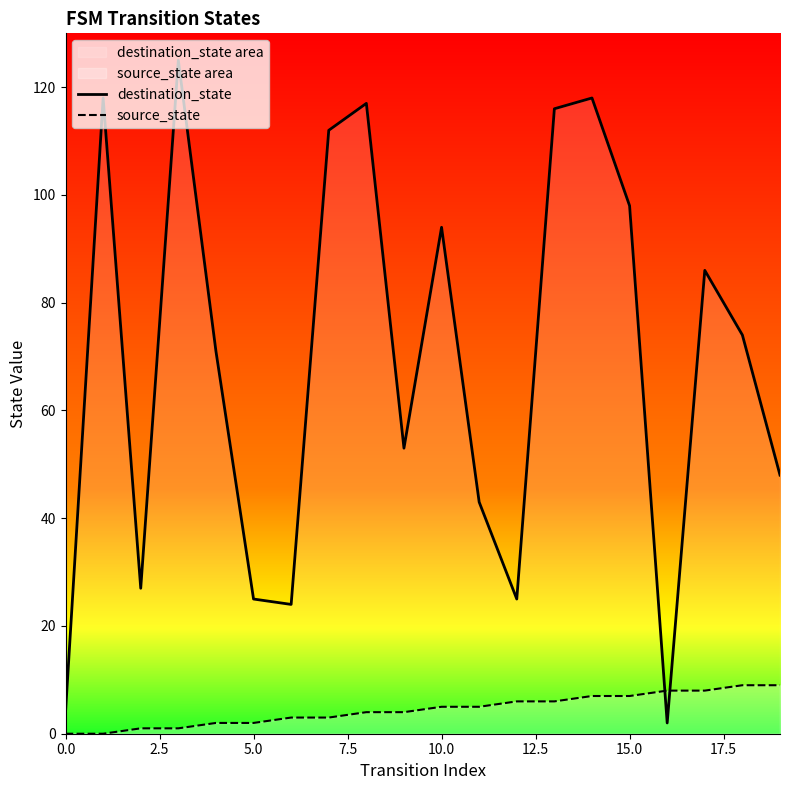

Between 17.5 and 12.5, which is larger?

17.5